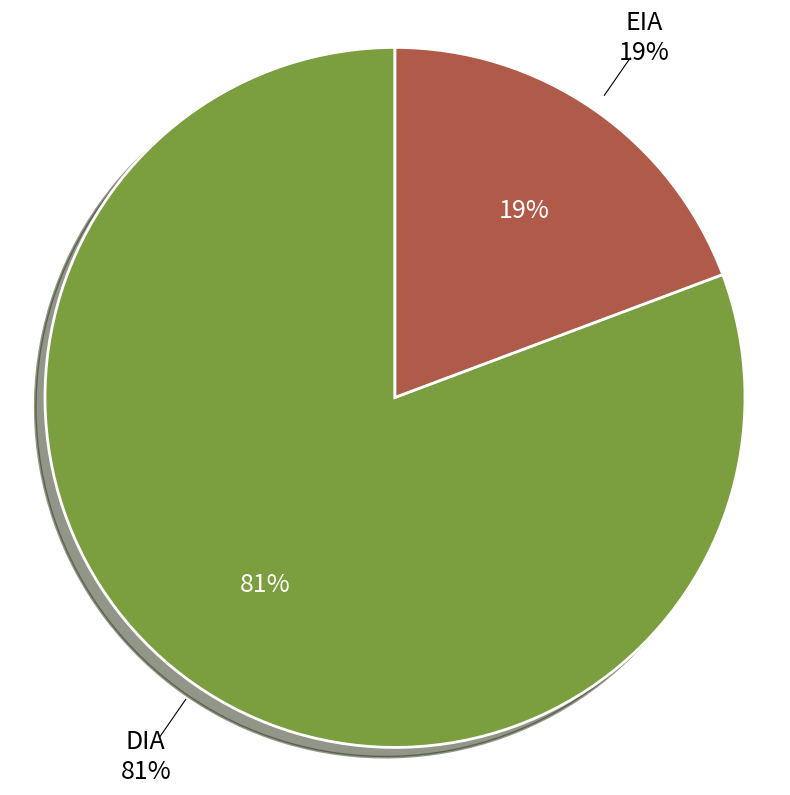

What percentage is the EIA slice, to the nearest percent?

19%